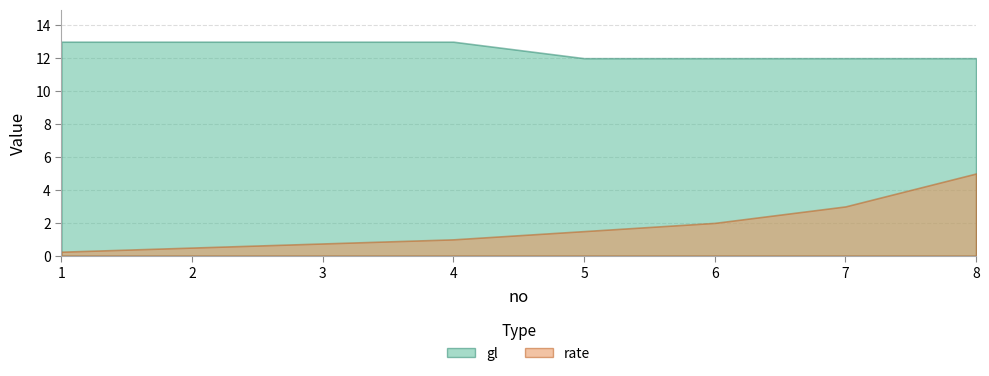

True or false: rate has a value of 0.8 at 3.

True